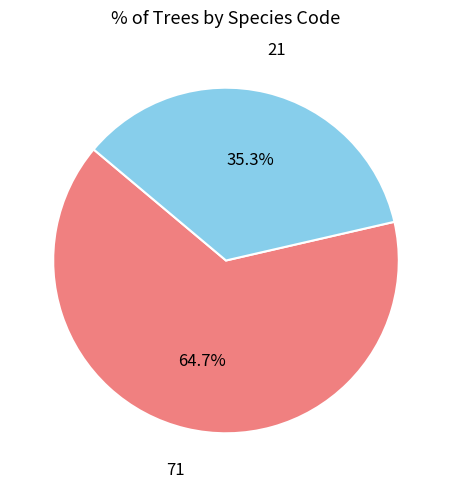

Is it true that 21 is 14% of the pie?

False